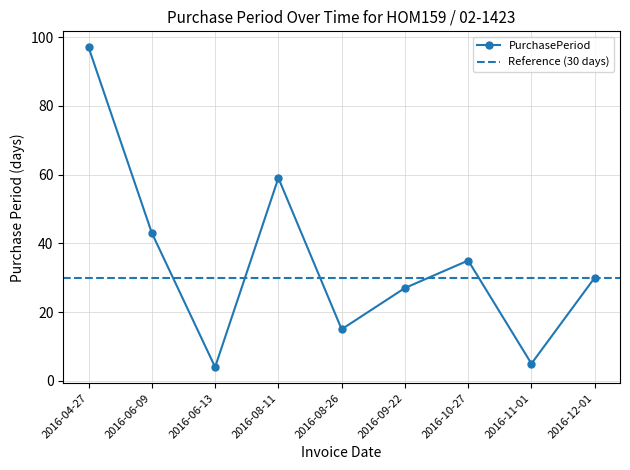

How many interior local valleys (lower than both neighbors) does the data have?

3